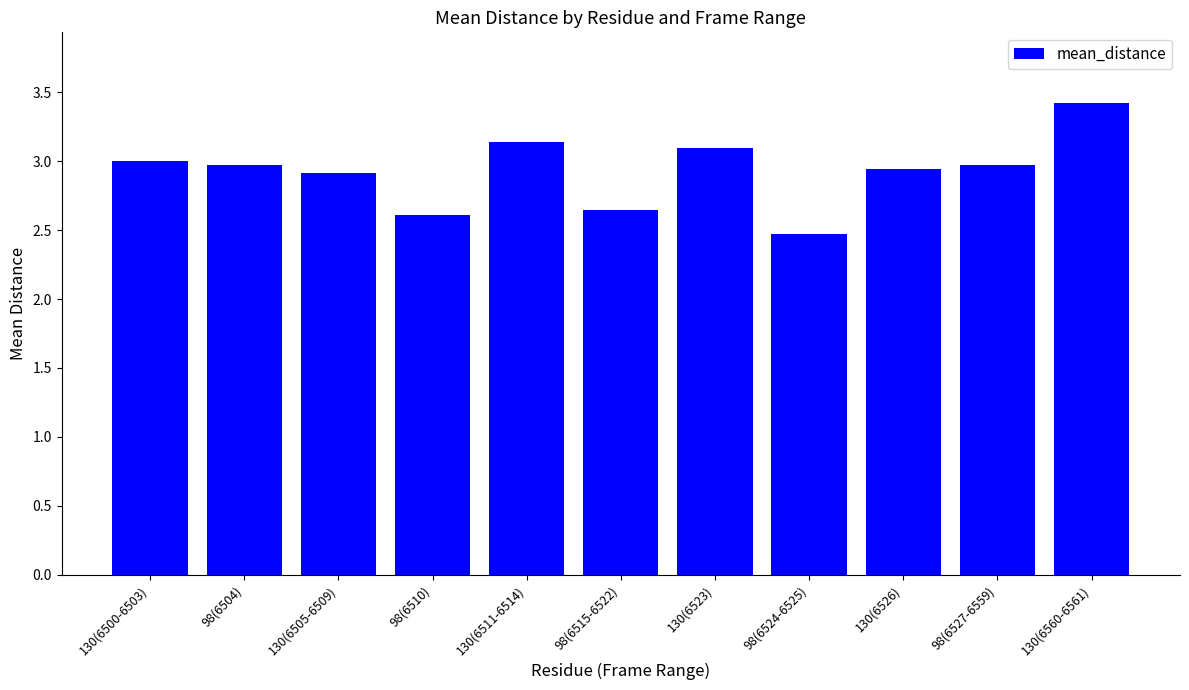

What is the sum of all values?

32.2